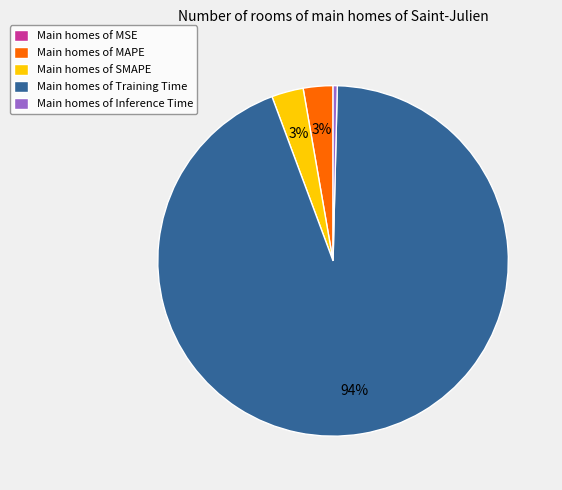

Does any single category account for the majority?

Yes